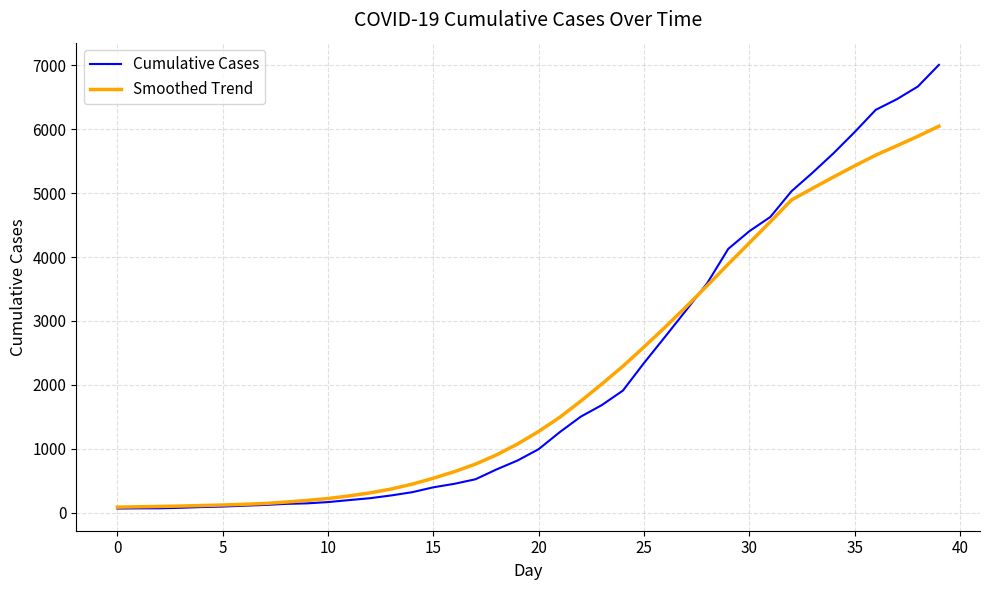

Which series has the largest range (max minus min)?

Cumulative Cases